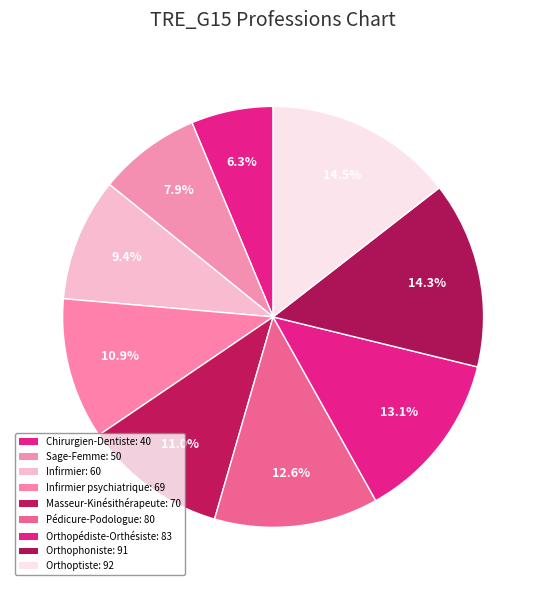

How many slices are in this pie chart?

9